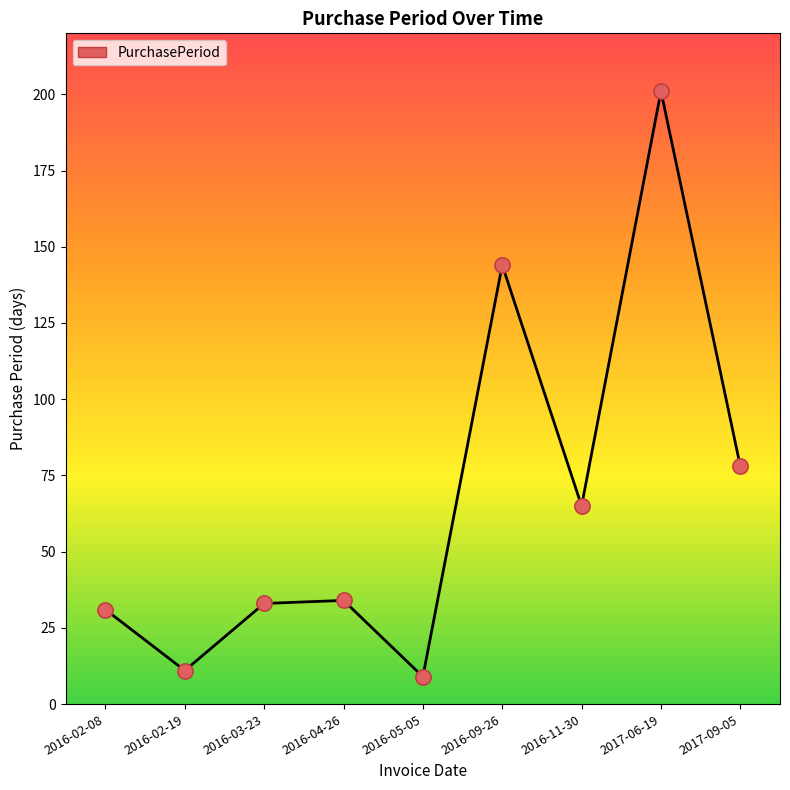

Which has a higher value, 2016-02-19 or 2016-05-05?

2016-02-19